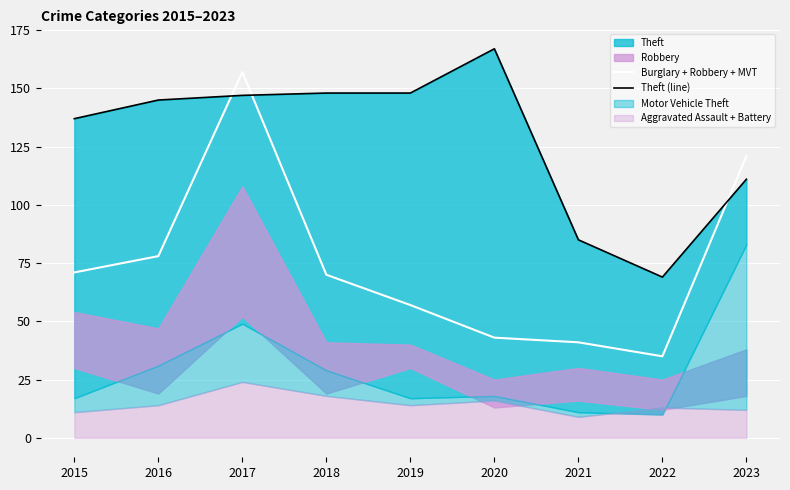

What is the difference between the maximum and second lowest values in the Theft (line) series?

82